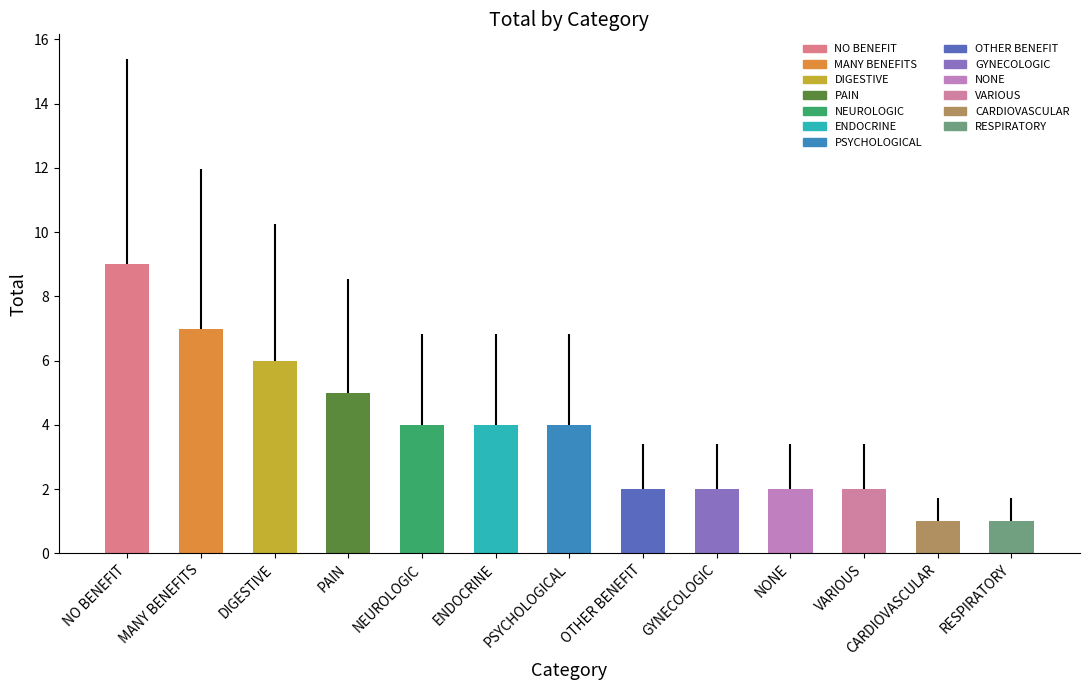

Which has a higher value, RESPIRATORY or PAIN?

PAIN